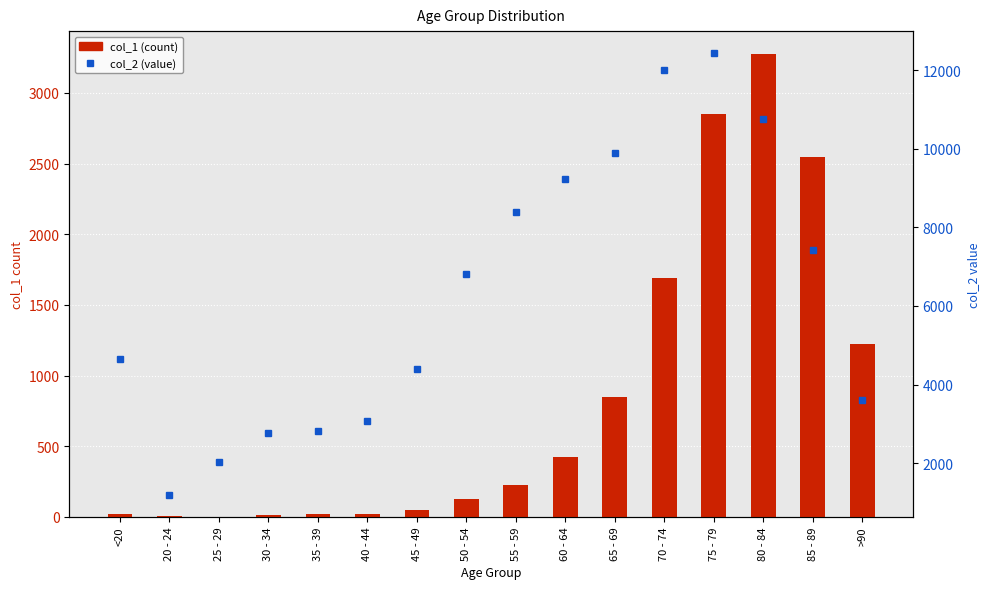

The col_2 (value) series shows 6803 at 50 - 54. True or false?

True